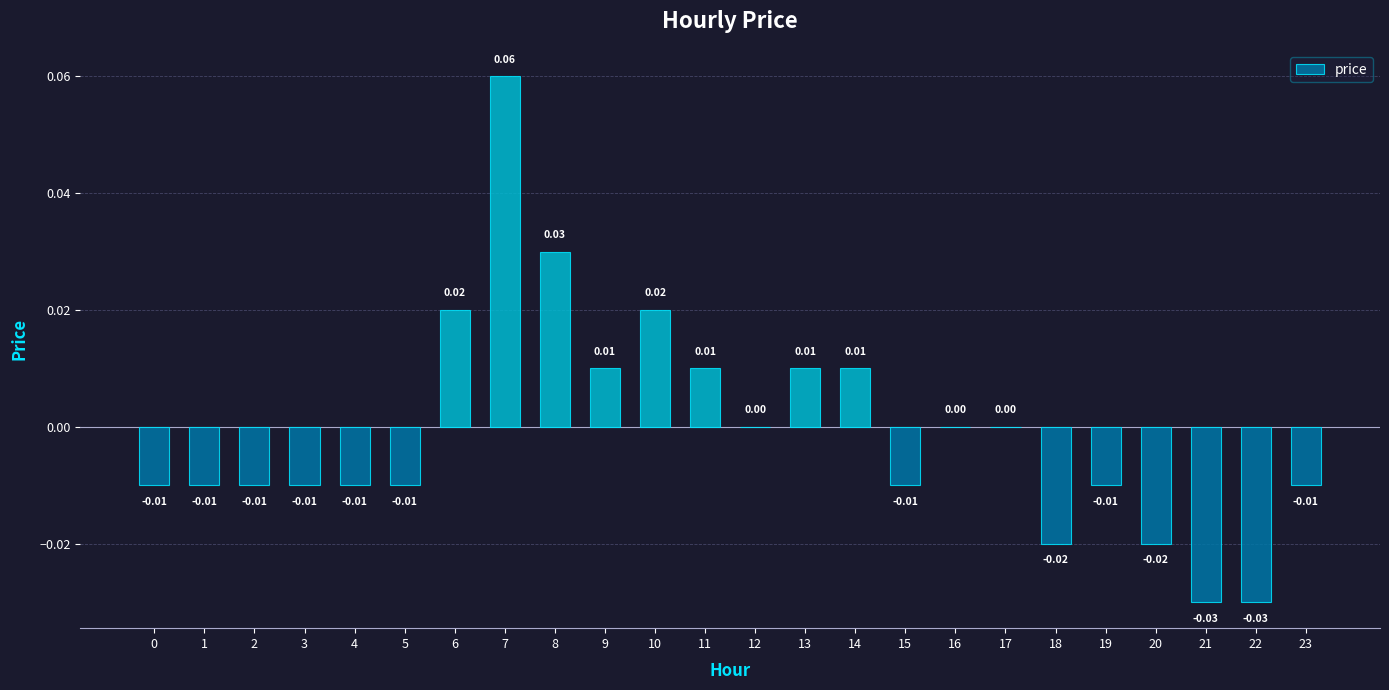

Which has a higher value, 13 or 21?

13